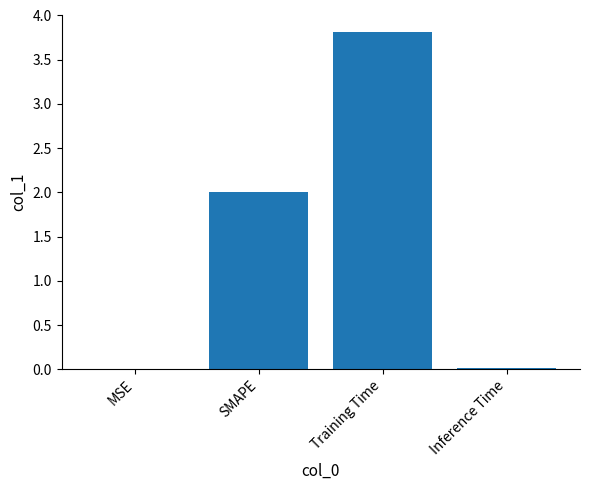

Between Training Time and Inference Time, which is larger?

Training Time